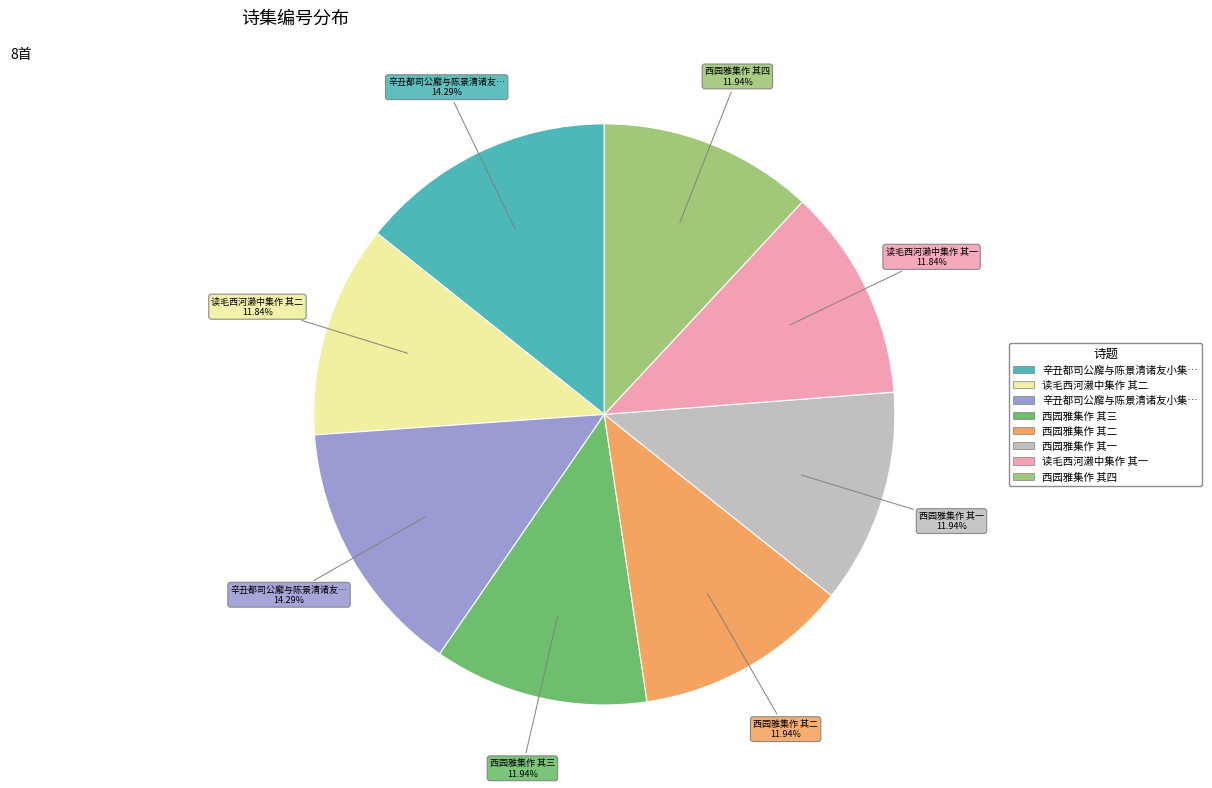

Count the number of slices in the pie.

8